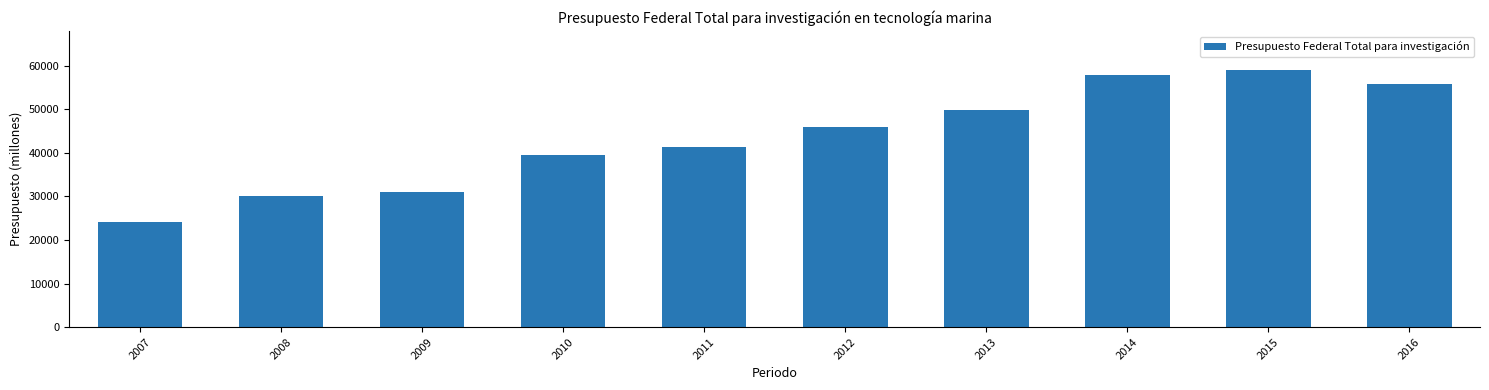

The chart shows a value of 55723 at 2016. True or false?

True